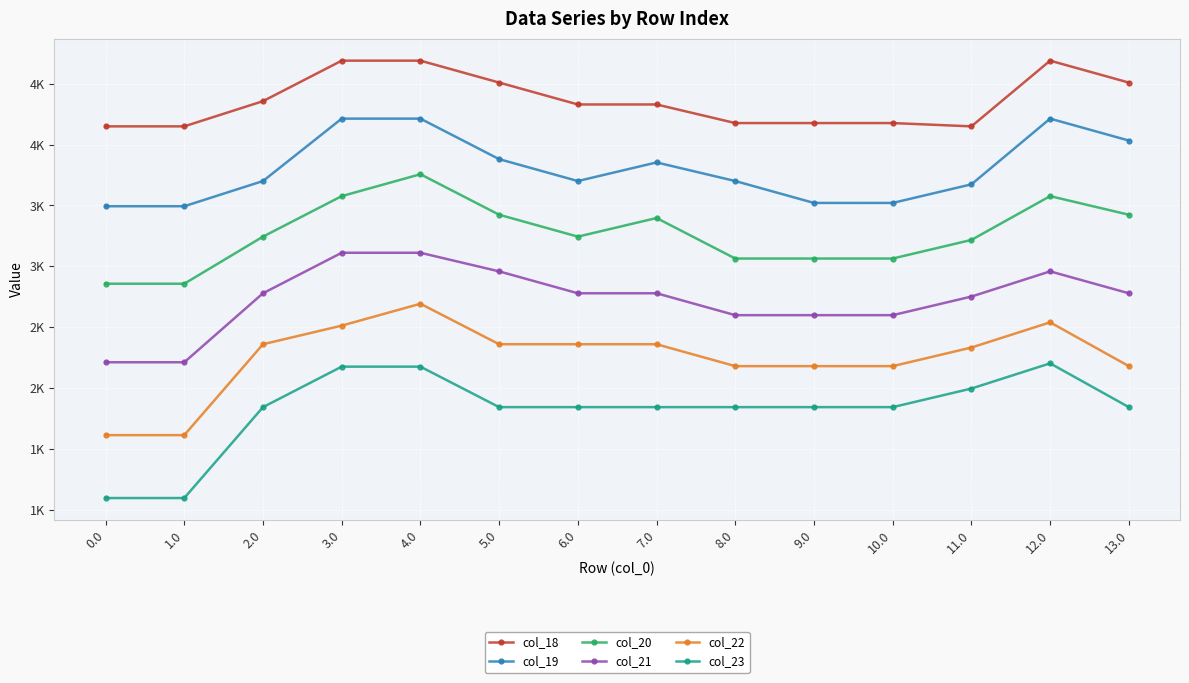

What are all the series names shown in the legend?

col_18, col_19, col_20, col_21, col_22, col_23